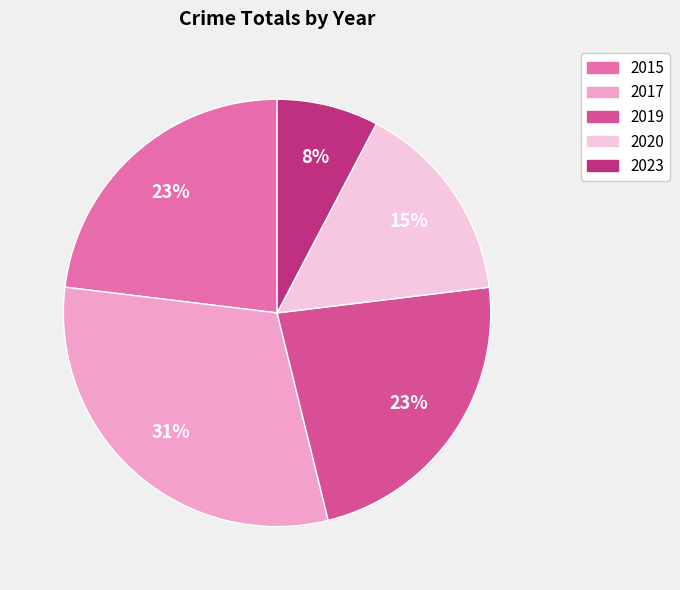

Does 2017 account for over 50% of the chart?

No